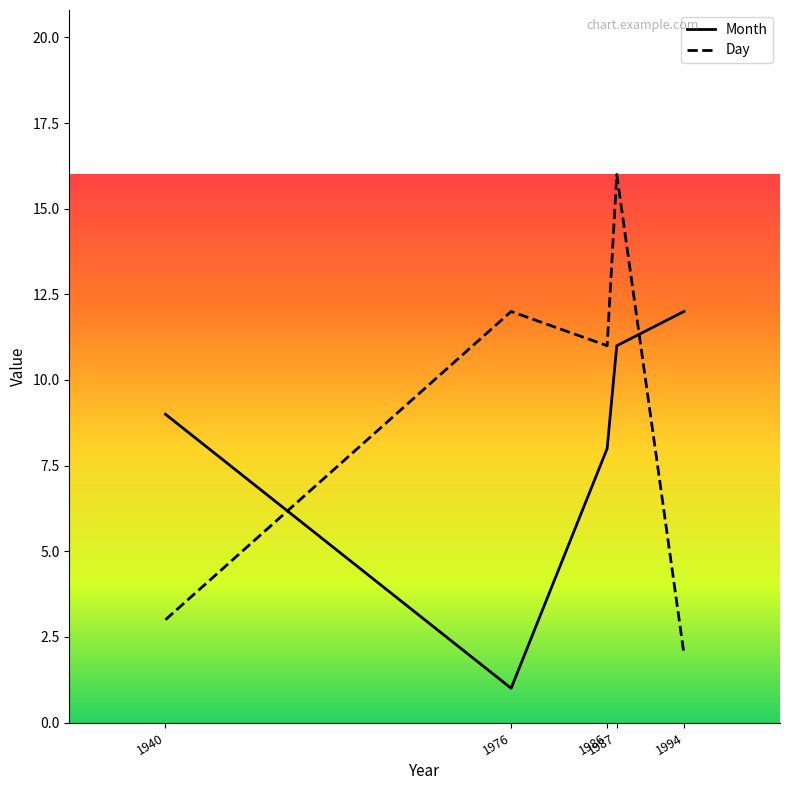

Where do Month and Day first cross each other?

1940 and 1976